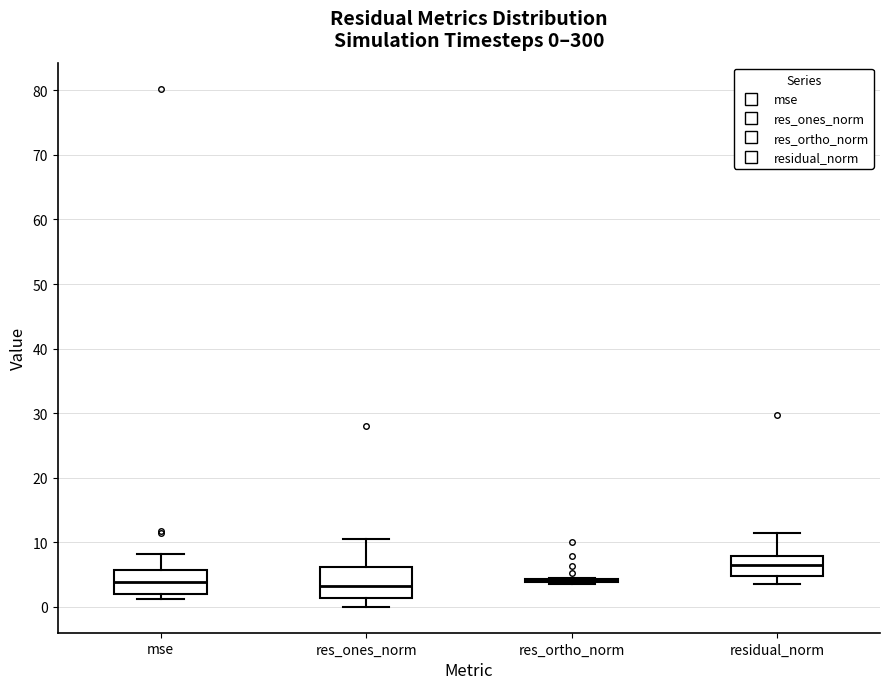

Comparing the boxes themselves (not the whiskers), which one is the tallest?

res_ones_norm